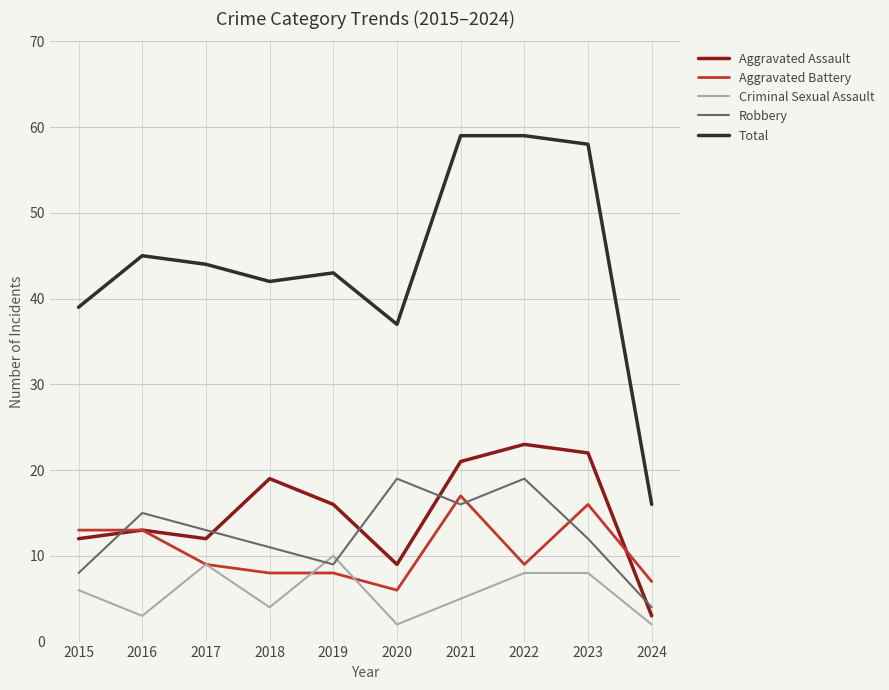

True or false: Aggravated Battery and Aggravated Assault intersect in this chart.

True